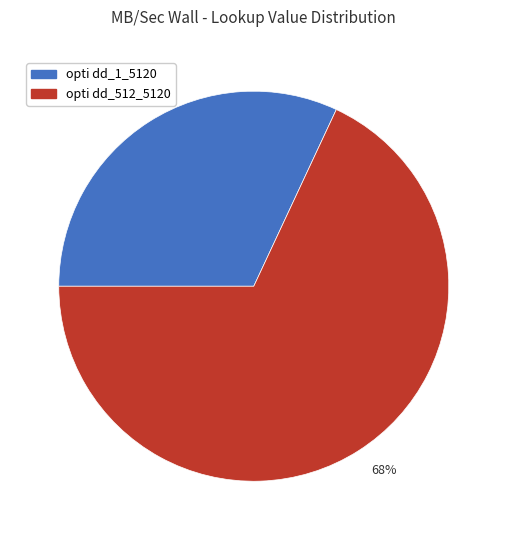

True or false: 32% accounts for 32% of the total.

True